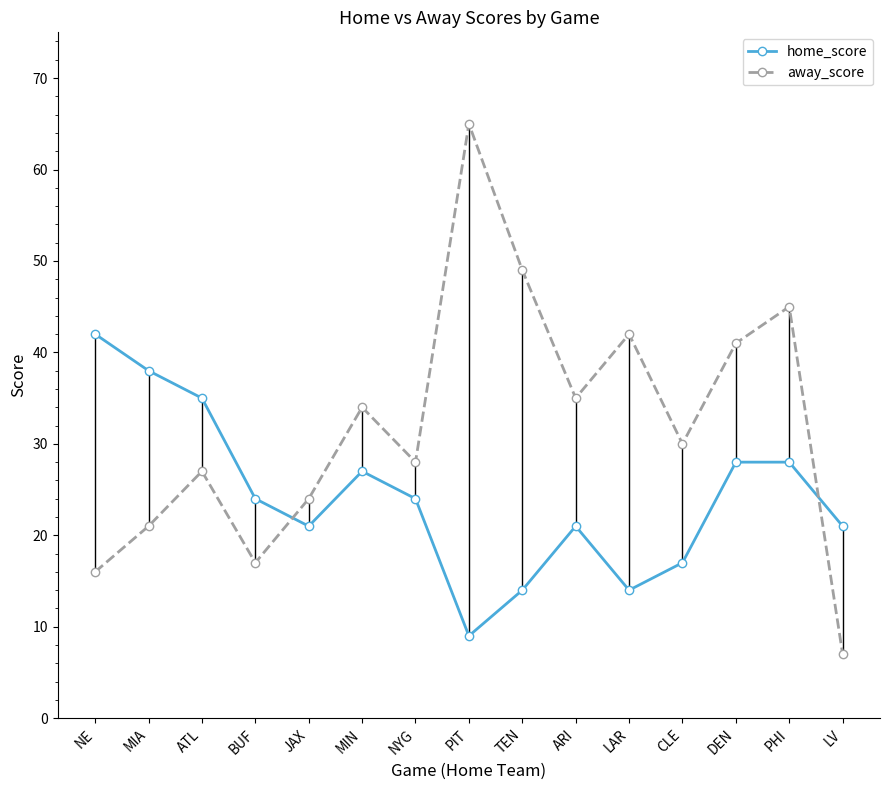

Is this an area chart (filled region under the line)?

No